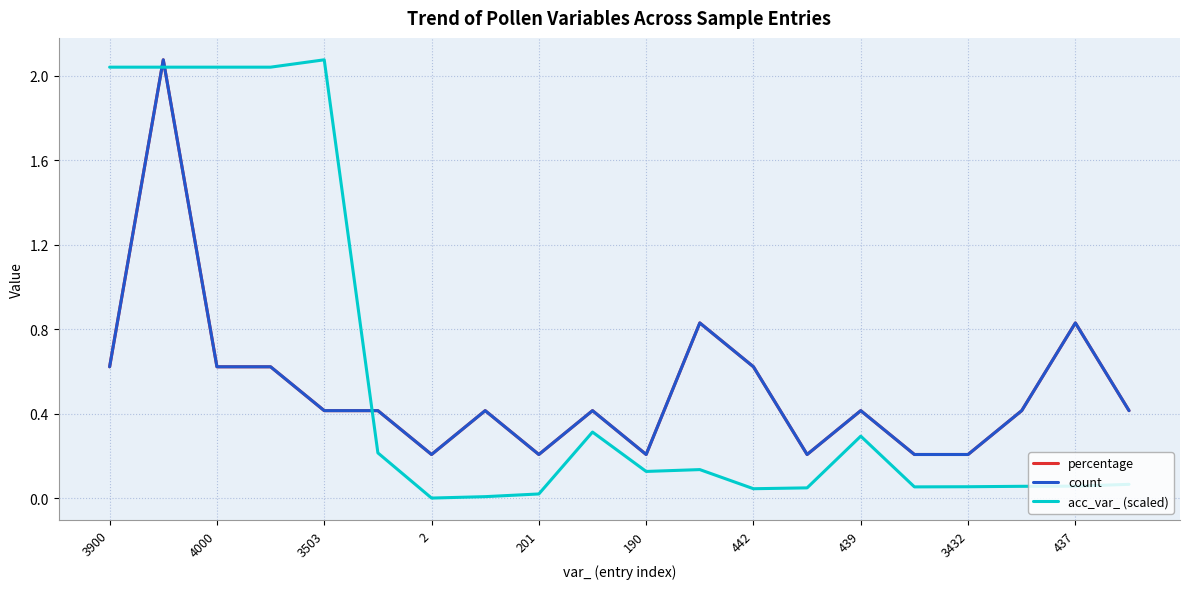

Which series has the largest range (max minus min)?

acc_var_ (scaled)